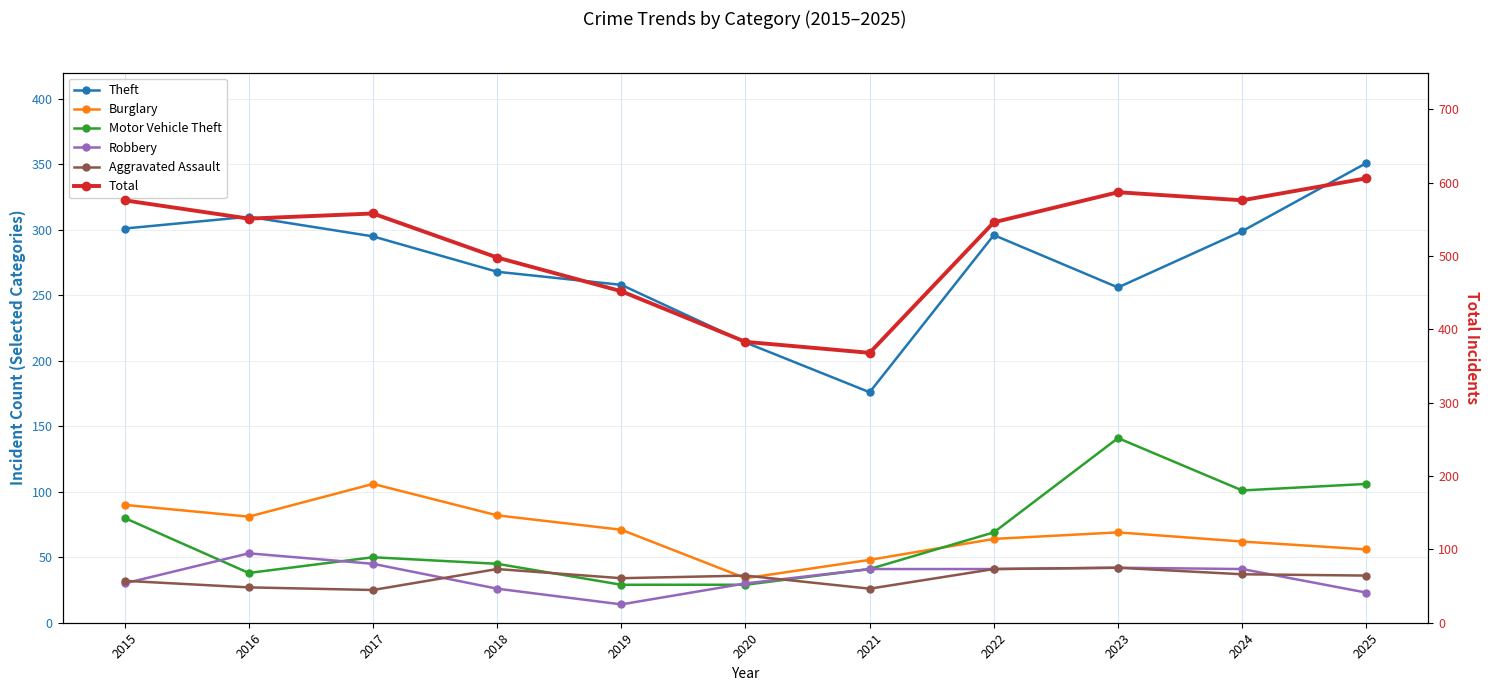

What is the average value of the Burglary series?

69